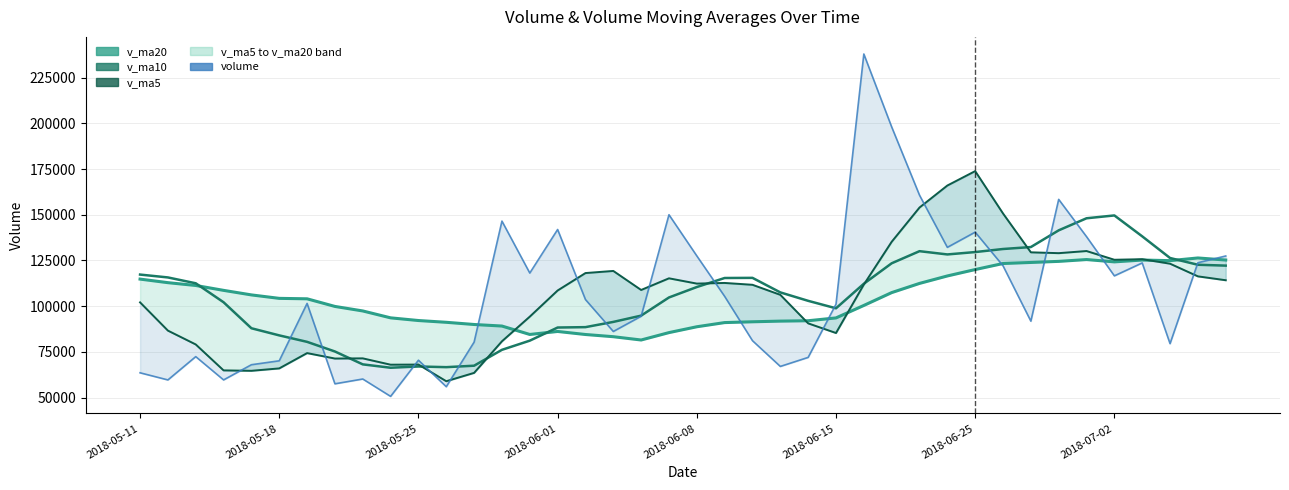

Does the chart display data point markers on the line(s)?

No